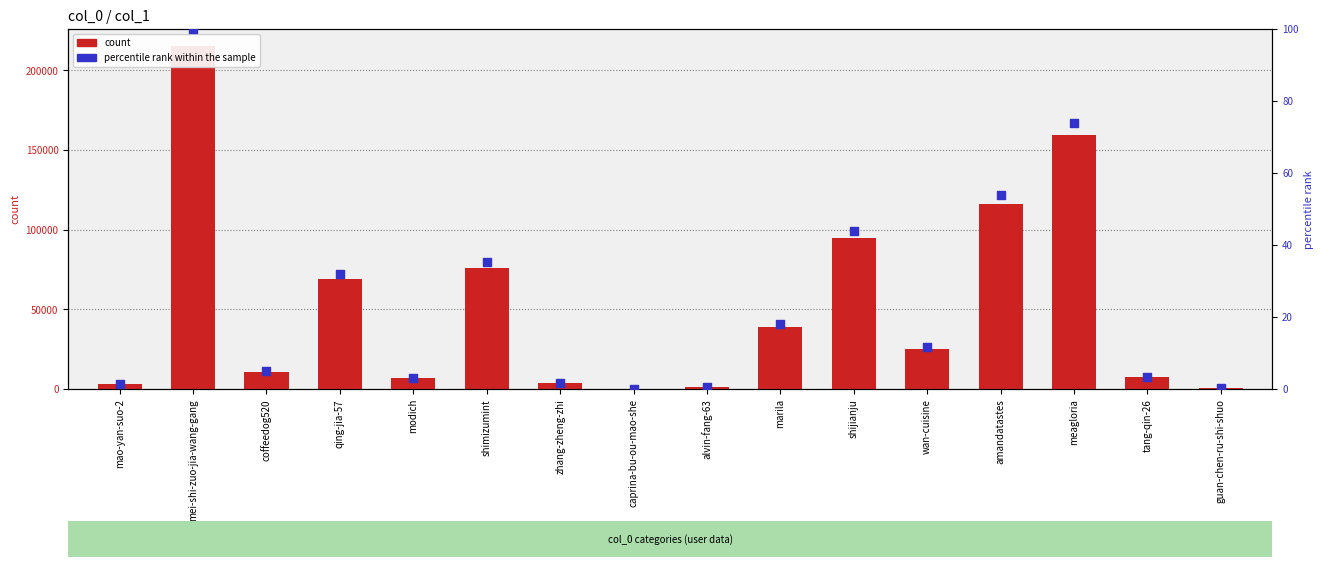

Which series reaches the minimum Y coordinate?

percentile rank within sample